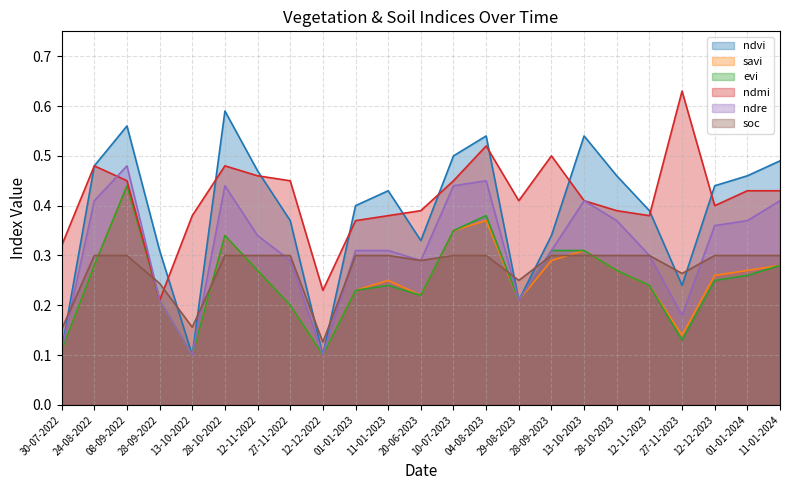

Between which two adjacent categories do evi and soc first intersect?

24-08-2022 and 08-09-2022